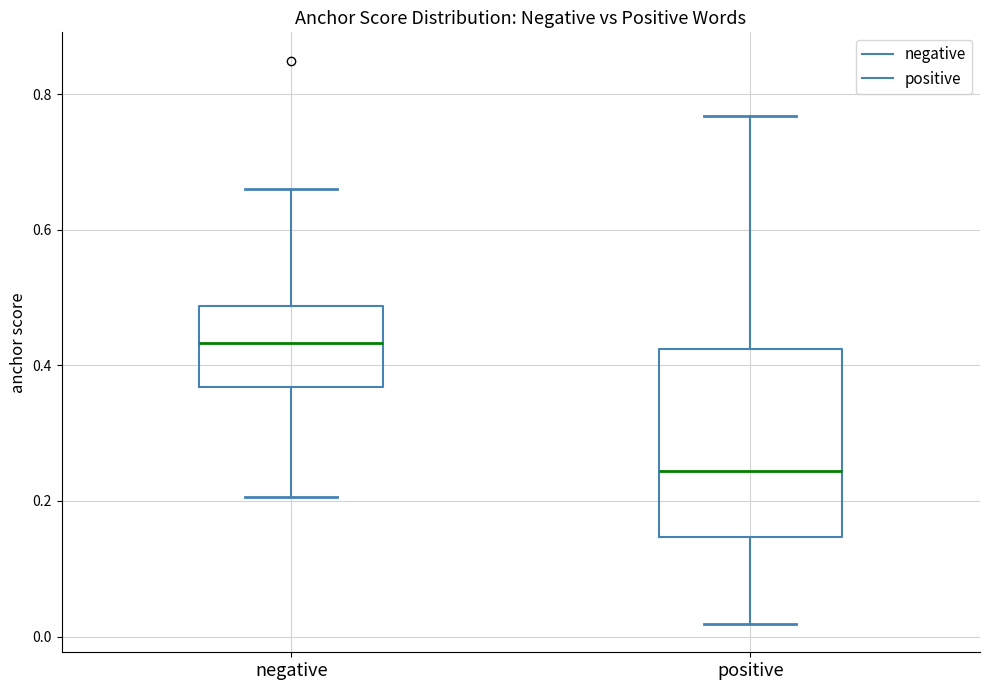

Which box is the tallest, from its lower edge to its upper edge?

positive